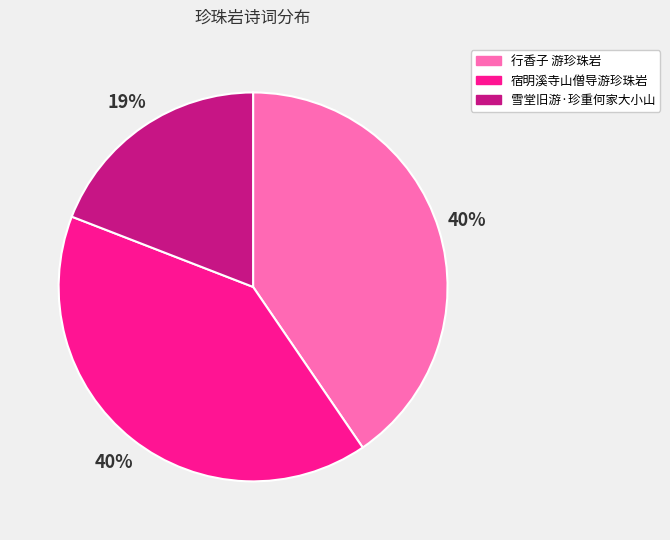

Is there a majority slice in this chart?

No